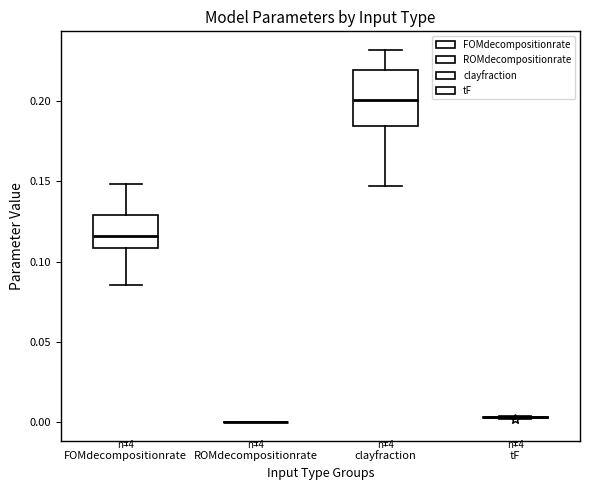

Which box is the tallest, from its lower edge to its upper edge?

clayfraction